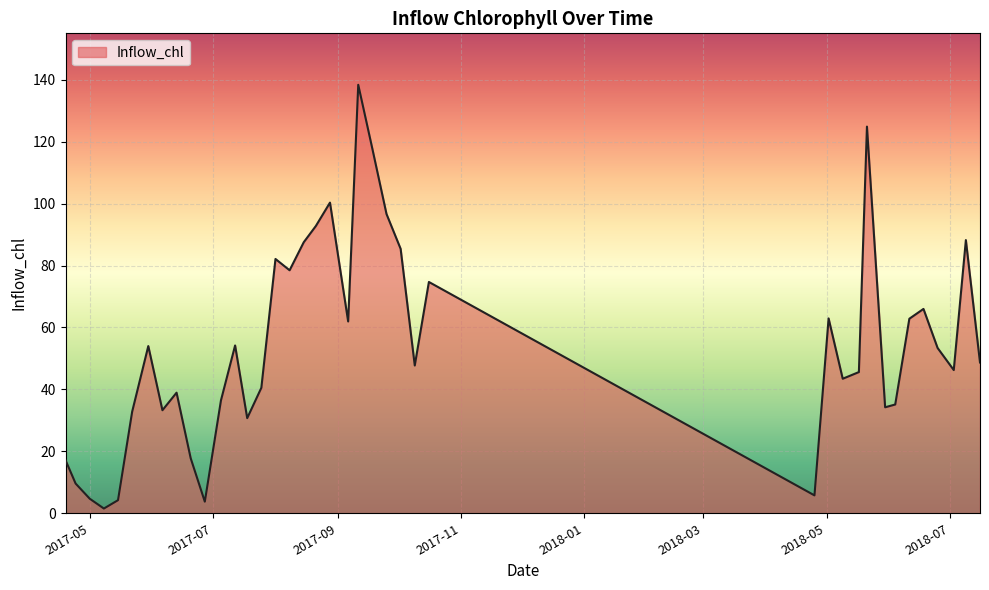

What is the greatest value displayed?

138.4